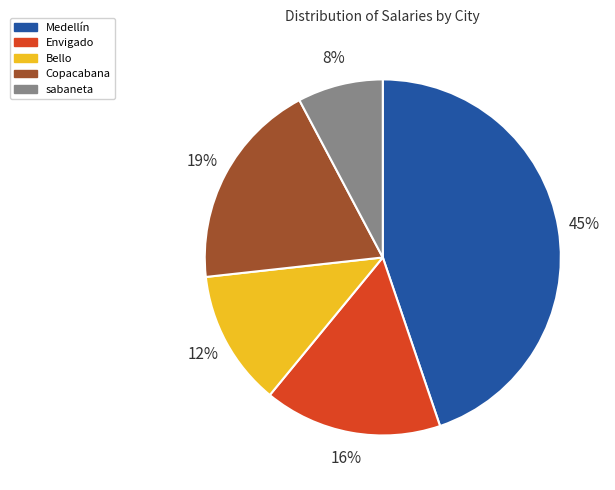

How many slices are in this pie chart?

5